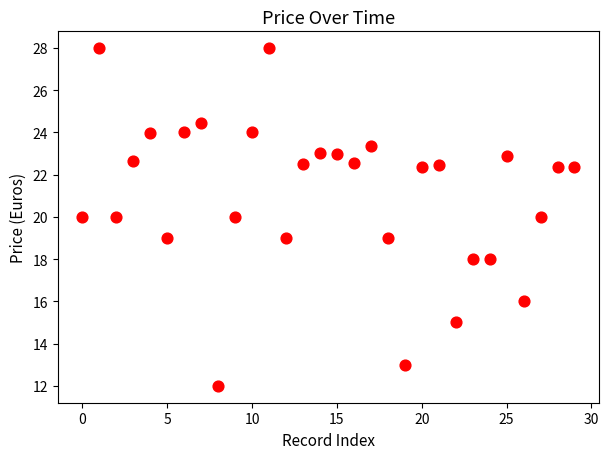

What is the range of Y values (max minus min)?

16.0